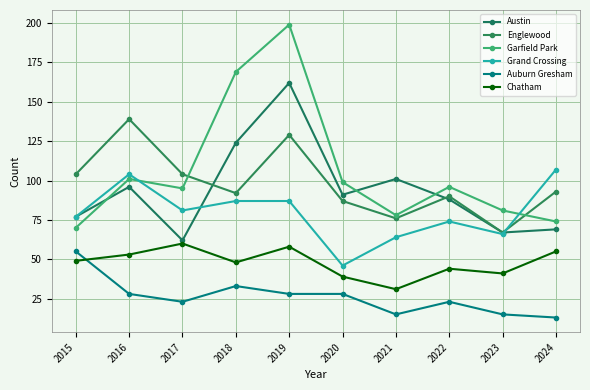

What is the maximum value shown in the chart?

199